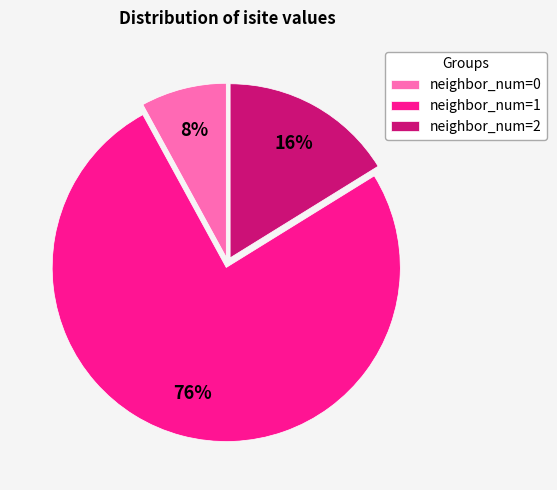

What is the majority slice?

neighbor_num=1